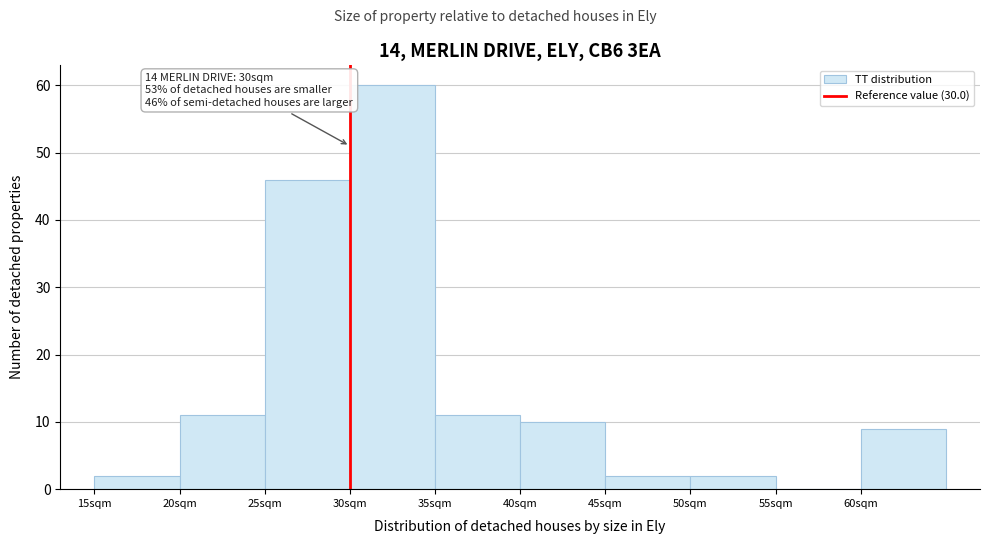

Which range on the x-axis has the tallest bar?

30 to 35